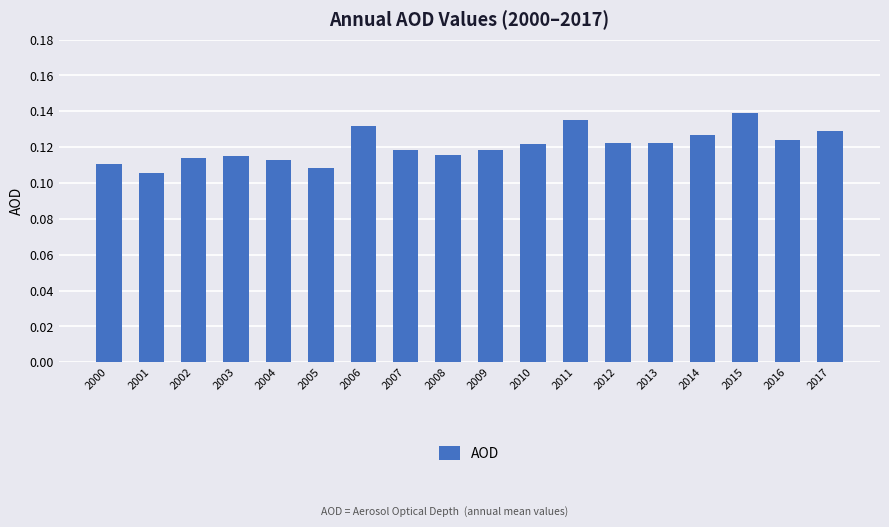

Between 2002 and 2010, which is larger?

2010